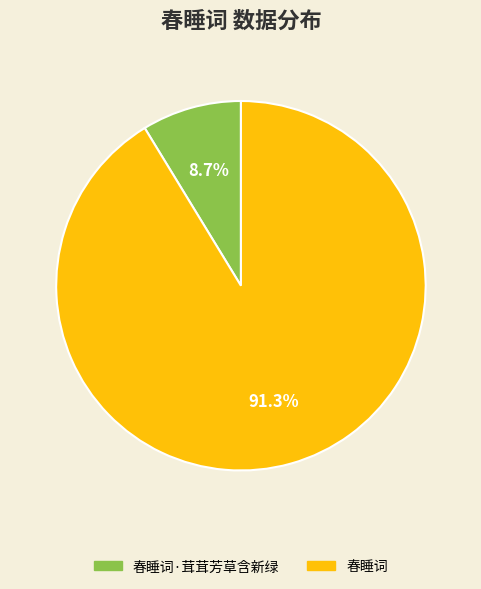

Which has a higher value, 春睡词 or 春睡词·茸茸芳草含新绿?

春睡词